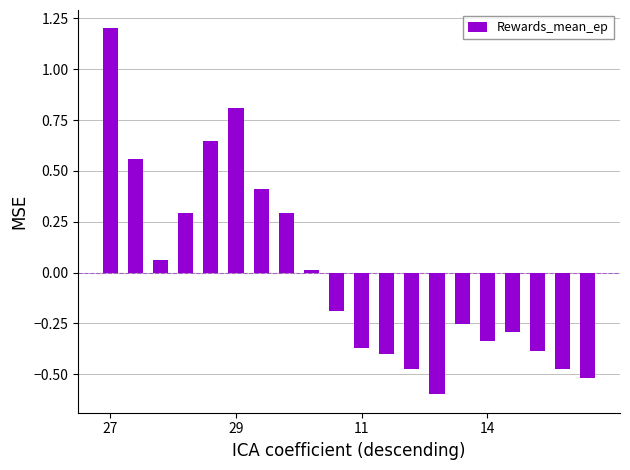

How many values are above zero?

9